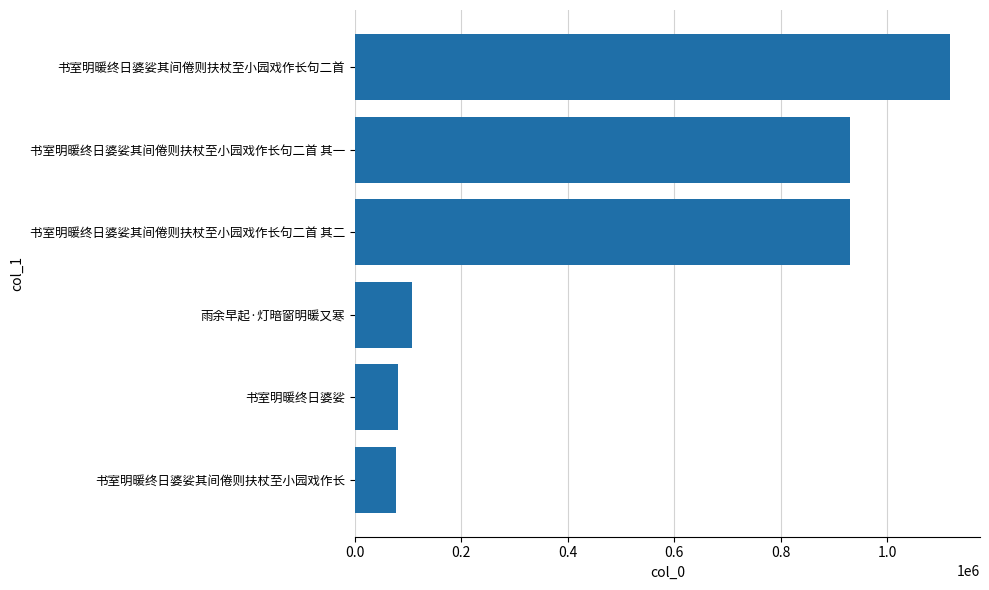

Is it true that the value at 书室明暖终日婆娑其间倦则扶杖至小园戏作长句二首 is 1117958?

True